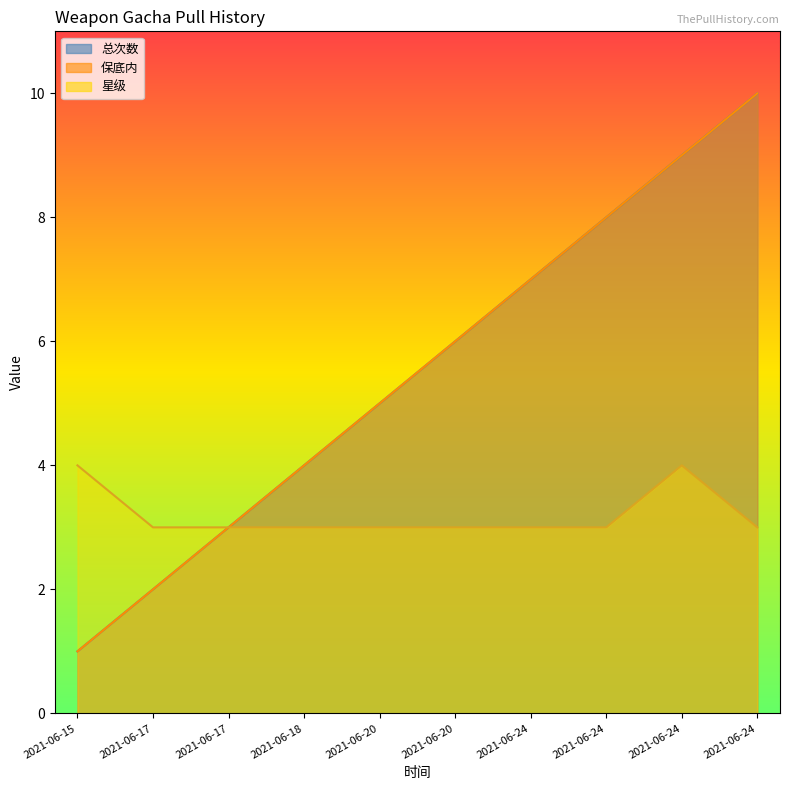

True or false: 保底内 has more than 2 points higher than both neighbors.

False